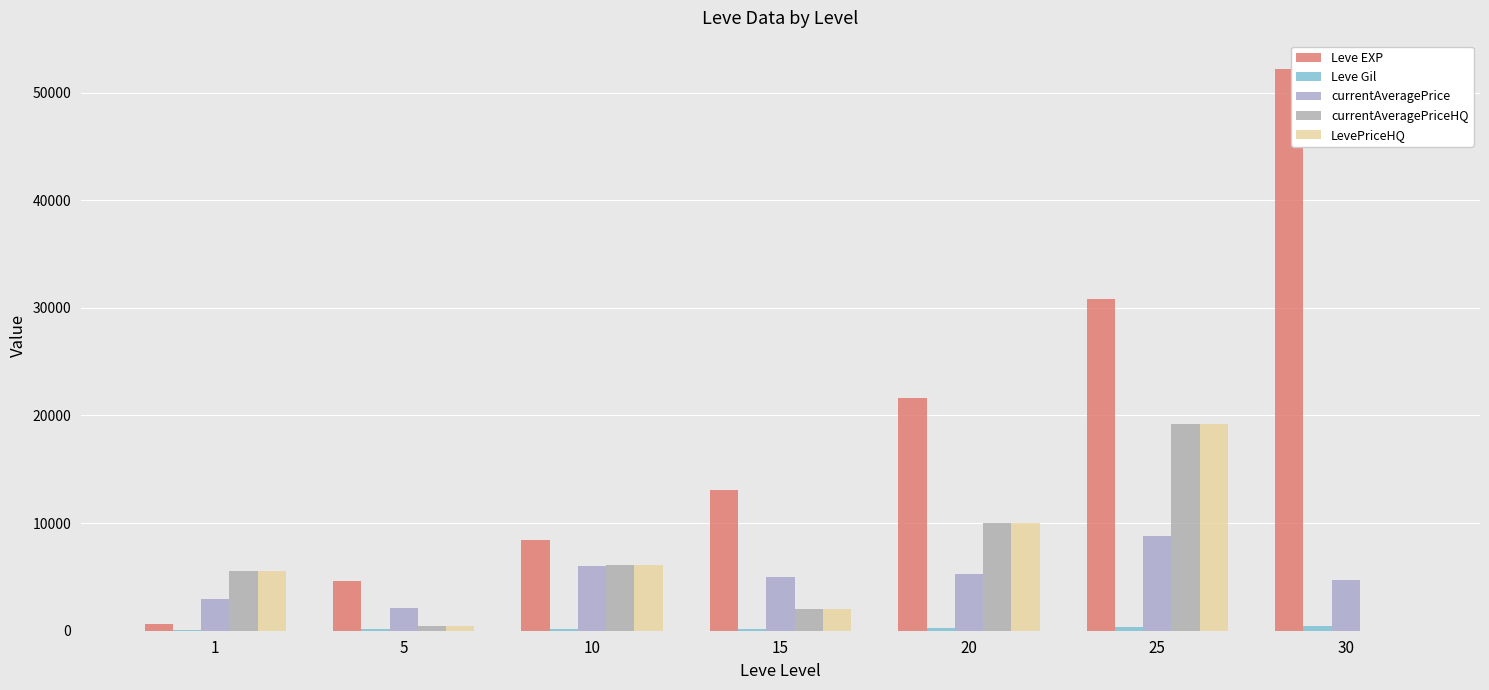

Are the bars grouped side by side (vs. stacked)?

Yes